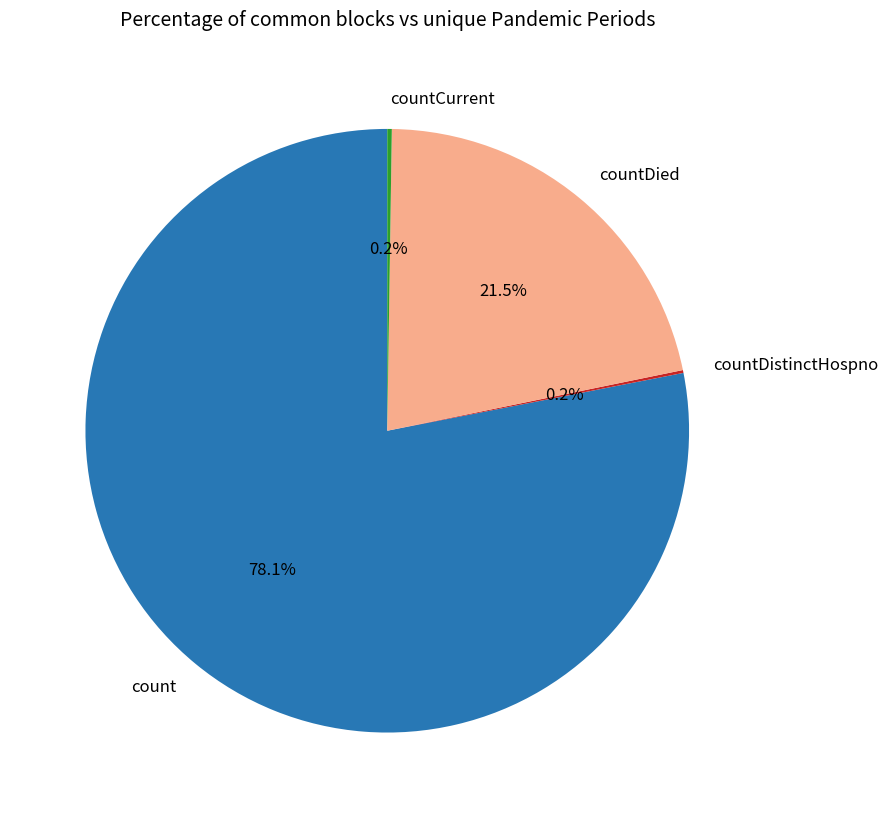

What is the majority slice?

count